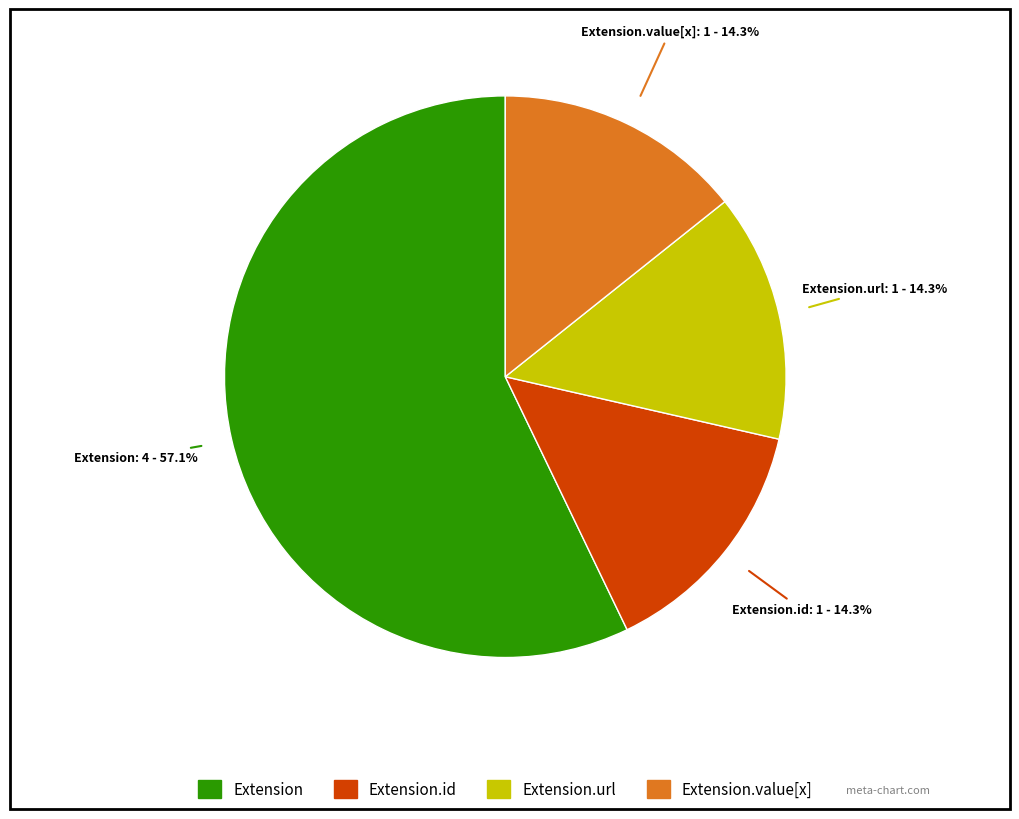

Do Extension.value[x] and Extension.id together represent more than half of the pie?

No